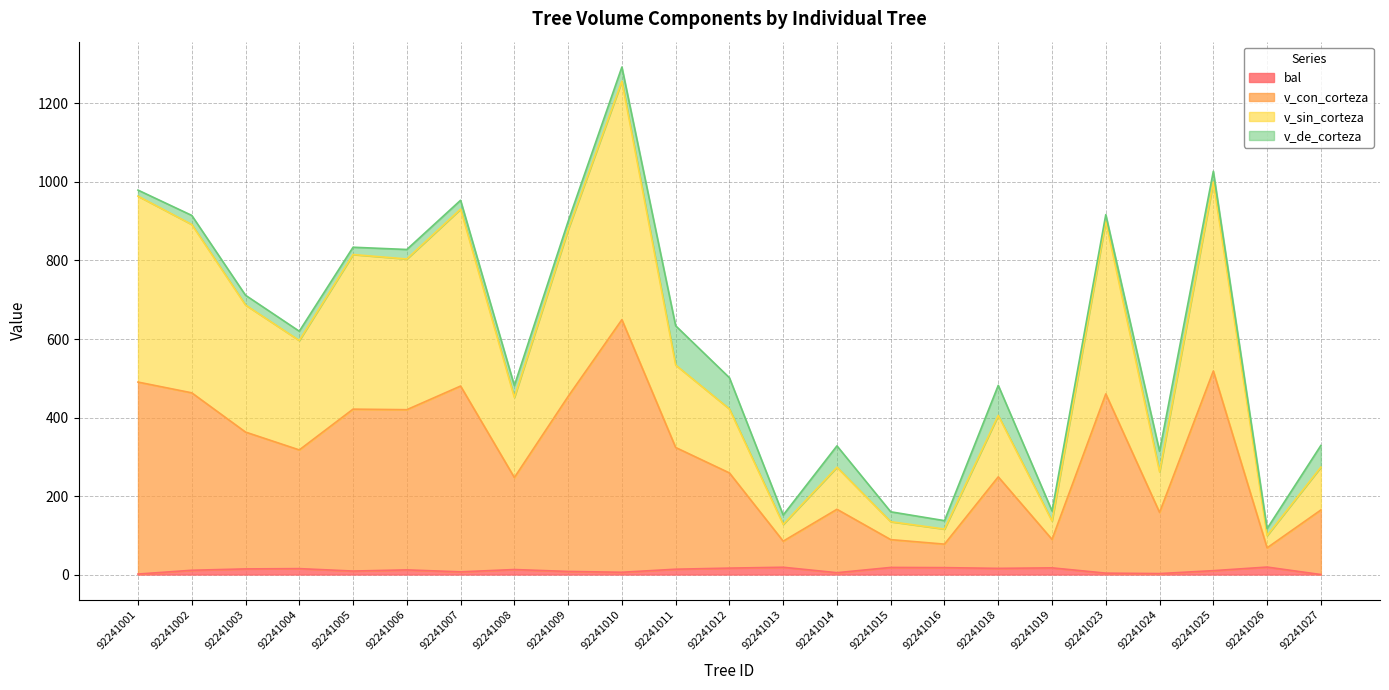

The bal series shows 19.0 at 92241026. True or false?

True